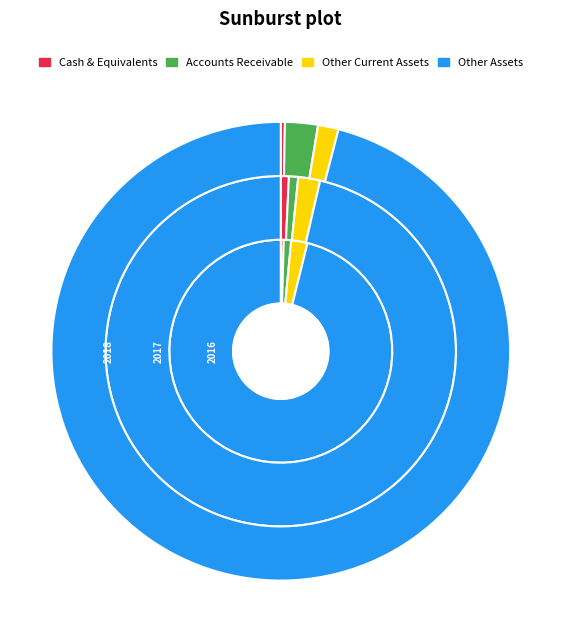

Which category accounts for the majority?

Other Assets